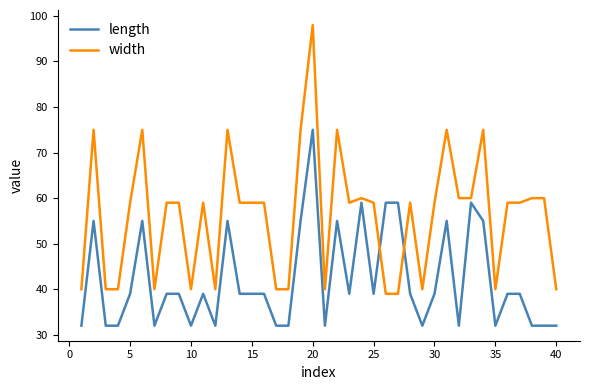

Rank the series by their maximum value, from lowest to highest.

length, width